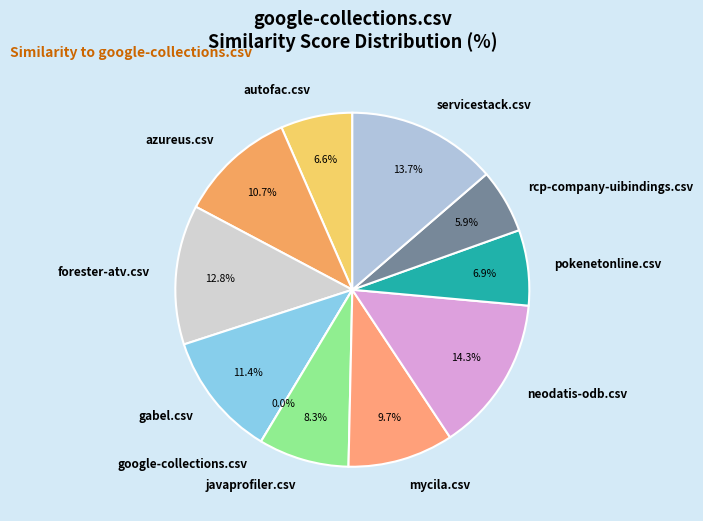

Is the sum of gabel.csv and mycila.csv greater than half?

No